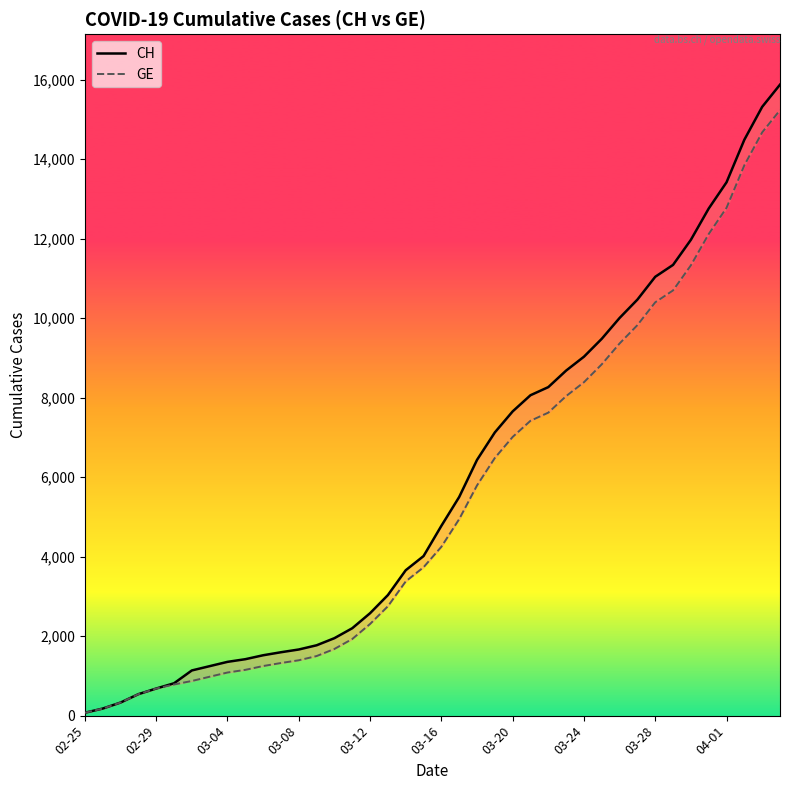

Between 03-28 and 02-29, which is larger?

03-28